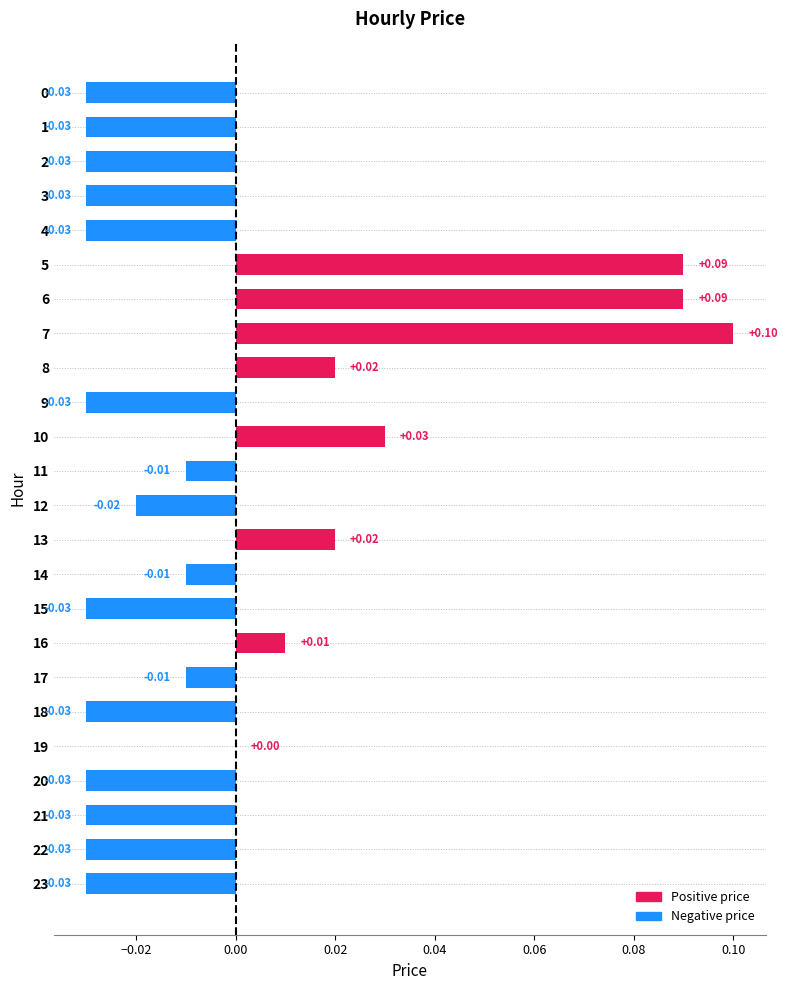

Which label corresponds to the largest value in the chart?

7